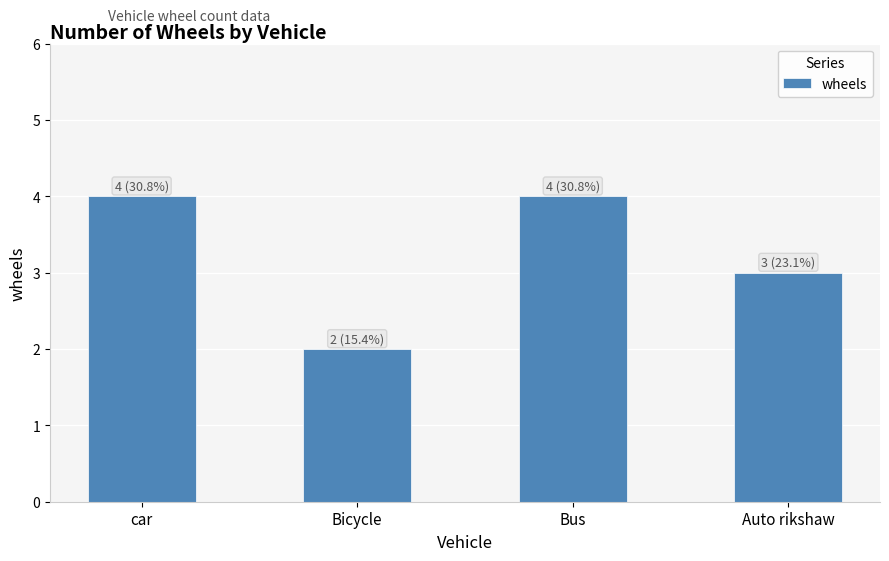

At which label is the value closest to 3?

Auto rikshaw